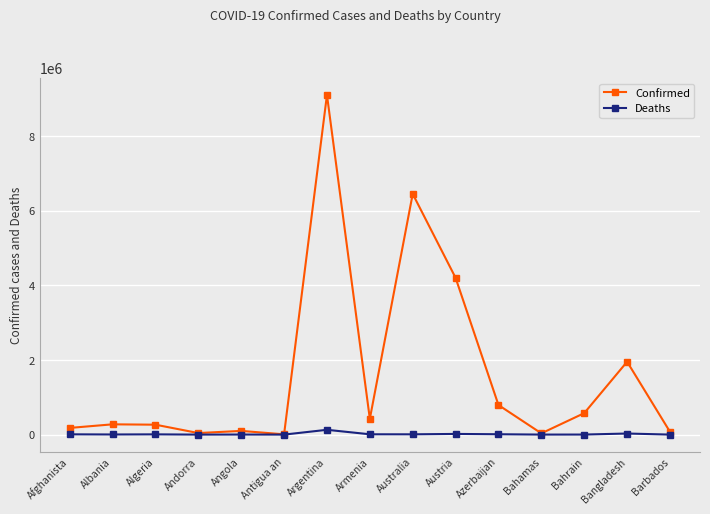

What are all the series names shown in the legend?

Confirmed, Deaths